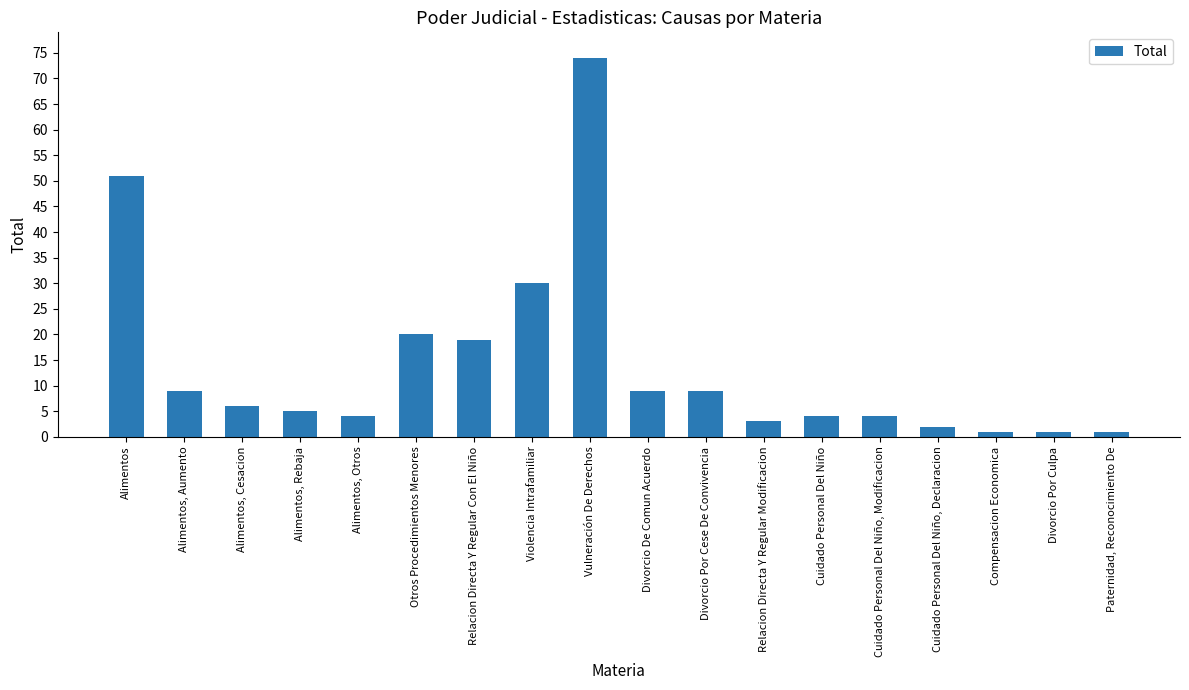

Read the value at Cuidado Personal Del Niño.

4